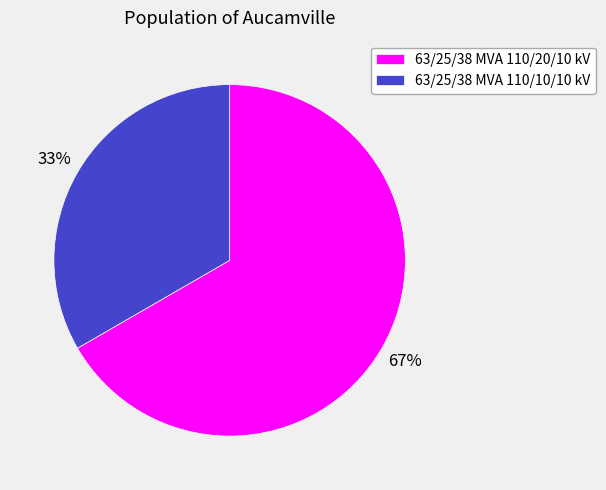

How many slices are in this pie chart?

2